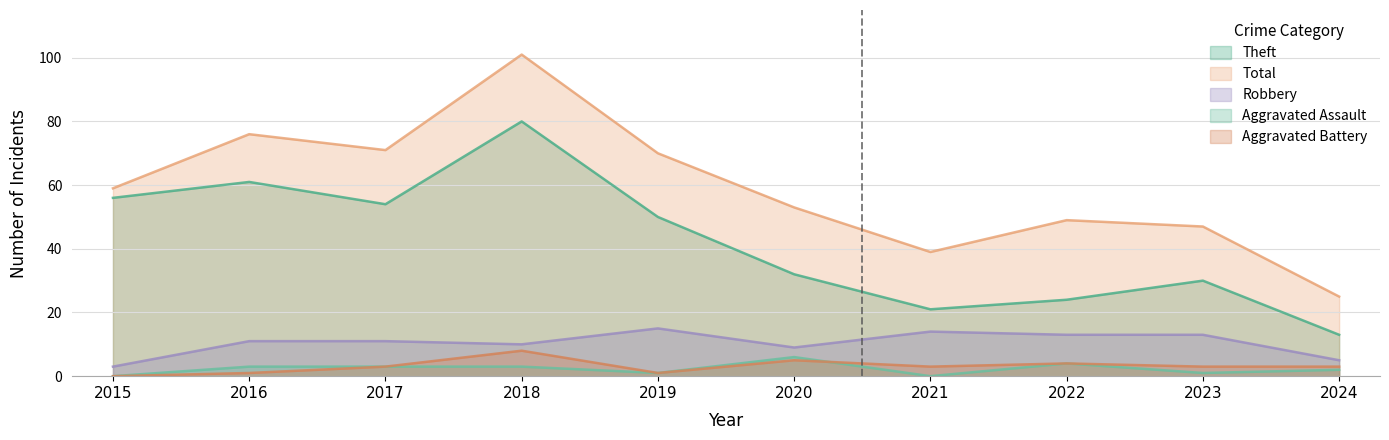

Reading right to left, transcribe all the data shown in this chart.

Robbery: 2024=5	2023=13	2022=13	2021=14	2020=9	2019=15	2018=10	2017=11	2016=11	2015=3
Theft: 2024=13	2023=30	2022=24	2021=21	2020=32	2019=50	2018=80	2017=54	2016=61	2015=56
Aggravated Assault: 2024=2	2023=1	2022=4	2021=0	2020=6	2019=1	2018=3	2017=3	2016=3	2015=0
Aggravated Battery: 2024=3	2023=3	2022=4	2021=3	2020=5	2019=1	2018=8	2017=3	2016=1	2015=0
Total: 2024=25	2023=47	2022=49	2021=39	2020=53	2019=70	2018=101	2017=71	2016=76	2015=59